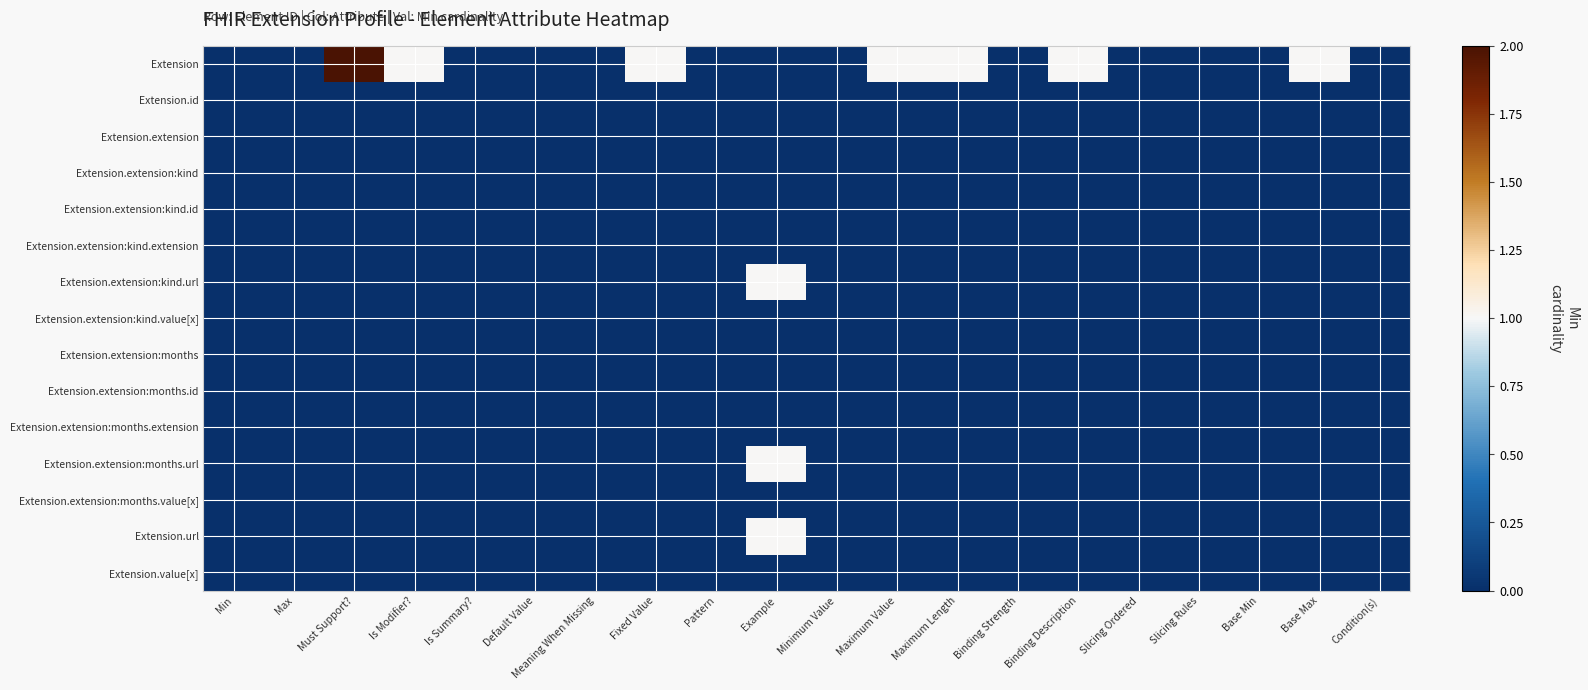

Reading left to right, what are all the values shown in this chart?

Extension: Min=0	Max=0	Must Support?=2	Is Modifier?=1	Is Summary?=0	Default Value=0	Meaning When Missing=0	Fixed Value=1	Pattern=0	Example=0	Minimum Value=0	Maximum Value=1	Maximum Length=1	Binding Strength=0	Binding Description=1	Slicing Ordered=0	Slicing Rules=0	Base Min=0	Base Max=1	Condition(s)=0
Extension.id: Min=0	Max=0	Must Support?=0	Is Modifier?=0	Is Summary?=0	Default Value=0	Meaning When Missing=0	Fixed Value=0	Pattern=0	Example=0	Minimum Value=0	Maximum Value=0	Maximum Length=0	Binding Strength=0	Binding Description=0	Slicing Ordered=0	Slicing Rules=0	Base Min=0	Base Max=0	Condition(s)=0
Extension.extension: Min=0	Max=0	Must Support?=0	Is Modifier?=0	Is Summary?=0	Default Value=0	Meaning When Missing=0	Fixed Value=0	Pattern=0	Example=0	Minimum Value=0	Maximum Value=0	Maximum Length=0	Binding Strength=0	Binding Description=0	Slicing Ordered=0	Slicing Rules=0	Base Min=0	Base Max=0	Condition(s)=0
Extension.extension:kind: Min=0	Max=0	Must Support?=0	Is Modifier?=0	Is Summary?=0	Default Value=0	Meaning When Missing=0	Fixed Value=0	Pattern=0	Example=0	Minimum Value=0	Maximum Value=0	Maximum Length=0	Binding Strength=0	Binding Description=0	Slicing Ordered=0	Slicing Rules=0	Base Min=0	Base Max=0	Condition(s)=0
Extension.extension:kind.id: Min=0	Max=0	Must Support?=0	Is Modifier?=0	Is Summary?=0	Default Value=0	Meaning When Missing=0	Fixed Value=0	Pattern=0	Example=0	Minimum Value=0	Maximum Value=0	Maximum Length=0	Binding Strength=0	Binding Description=0	Slicing Ordered=0	Slicing Rules=0	Base Min=0	Base Max=0	Condition(s)=0
Extension.extension:kind.extension: Min=0	Max=0	Must Support?=0	Is Modifier?=0	Is Summary?=0	Default Value=0	Meaning When Missing=0	Fixed Value=0	Pattern=0	Example=0	Minimum Value=0	Maximum Value=0	Maximum Length=0	Binding Strength=0	Binding Description=0	Slicing Ordered=0	Slicing Rules=0	Base Min=0	Base Max=0	Condition(s)=0
Extension.extension:kind.url: Min=0	Max=0	Must Support?=0	Is Modifier?=0	Is Summary?=0	Default Value=0	Meaning When Missing=0	Fixed Value=0	Pattern=0	Example=1	Minimum Value=0	Maximum Value=0	Maximum Length=0	Binding Strength=0	Binding Description=0	Slicing Ordered=0	Slicing Rules=0	Base Min=0	Base Max=0	Condition(s)=0
Extension.extension:kind.value[x]: Min=0	Max=0	Must Support?=0	Is Modifier?=0	Is Summary?=0	Default Value=0	Meaning When Missing=0	Fixed Value=0	Pattern=0	Example=0	Minimum Value=0	Maximum Value=0	Maximum Length=0	Binding Strength=0	Binding Description=0	Slicing Ordered=0	Slicing Rules=0	Base Min=0	Base Max=0	Condition(s)=0
Extension.extension:months: Min=0	Max=0	Must Support?=0	Is Modifier?=0	Is Summary?=0	Default Value=0	Meaning When Missing=0	Fixed Value=0	Pattern=0	Example=0	Minimum Value=0	Maximum Value=0	Maximum Length=0	Binding Strength=0	Binding Description=0	Slicing Ordered=0	Slicing Rules=0	Base Min=0	Base Max=0	Condition(s)=0
Extension.extension:months.id: Min=0	Max=0	Must Support?=0	Is Modifier?=0	Is Summary?=0	Default Value=0	Meaning When Missing=0	Fixed Value=0	Pattern=0	Example=0	Minimum Value=0	Maximum Value=0	Maximum Length=0	Binding Strength=0	Binding Description=0	Slicing Ordered=0	Slicing Rules=0	Base Min=0	Base Max=0	Condition(s)=0
Extension.extension:months.extension: Min=0	Max=0	Must Support?=0	Is Modifier?=0	Is Summary?=0	Default Value=0	Meaning When Missing=0	Fixed Value=0	Pattern=0	Example=0	Minimum Value=0	Maximum Value=0	Maximum Length=0	Binding Strength=0	Binding Description=0	Slicing Ordered=0	Slicing Rules=0	Base Min=0	Base Max=0	Condition(s)=0
Extension.extension:months.url: Min=0	Max=0	Must Support?=0	Is Modifier?=0	Is Summary?=0	Default Value=0	Meaning When Missing=0	Fixed Value=0	Pattern=0	Example=1	Minimum Value=0	Maximum Value=0	Maximum Length=0	Binding Strength=0	Binding Description=0	Slicing Ordered=0	Slicing Rules=0	Base Min=0	Base Max=0	Condition(s)=0
Extension.extension:months.value[x]: Min=0	Max=0	Must Support?=0	Is Modifier?=0	Is Summary?=0	Default Value=0	Meaning When Missing=0	Fixed Value=0	Pattern=0	Example=0	Minimum Value=0	Maximum Value=0	Maximum Length=0	Binding Strength=0	Binding Description=0	Slicing Ordered=0	Slicing Rules=0	Base Min=0	Base Max=0	Condition(s)=0
Extension.url: Min=0	Max=0	Must Support?=0	Is Modifier?=0	Is Summary?=0	Default Value=0	Meaning When Missing=0	Fixed Value=0	Pattern=0	Example=1	Minimum Value=0	Maximum Value=0	Maximum Length=0	Binding Strength=0	Binding Description=0	Slicing Ordered=0	Slicing Rules=0	Base Min=0	Base Max=0	Condition(s)=0
Extension.value[x]: Min=0	Max=0	Must Support?=0	Is Modifier?=0	Is Summary?=0	Default Value=0	Meaning When Missing=0	Fixed Value=0	Pattern=0	Example=0	Minimum Value=0	Maximum Value=0	Maximum Length=0	Binding Strength=0	Binding Description=0	Slicing Ordered=0	Slicing Rules=0	Base Min=0	Base Max=0	Condition(s)=0